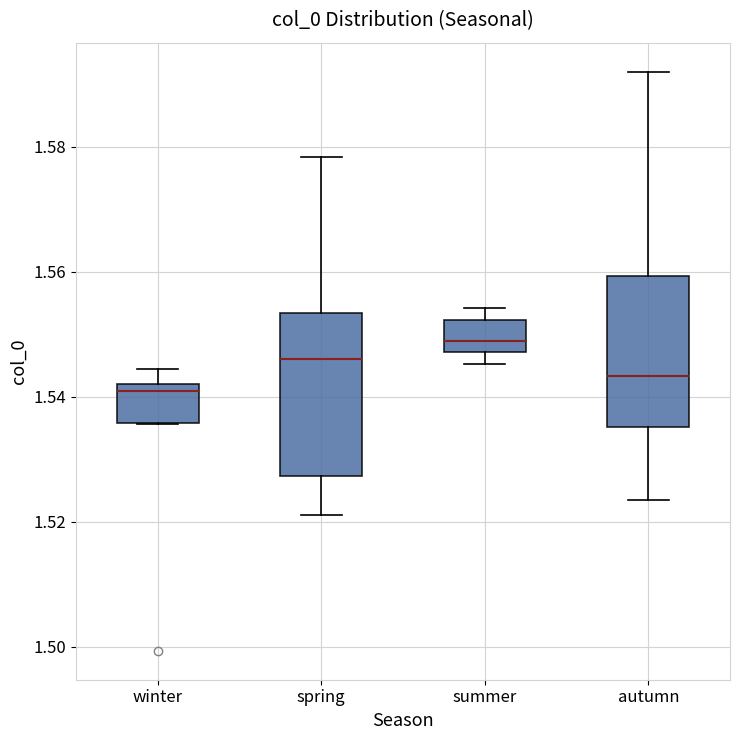

Which box has the highest median line?

summer